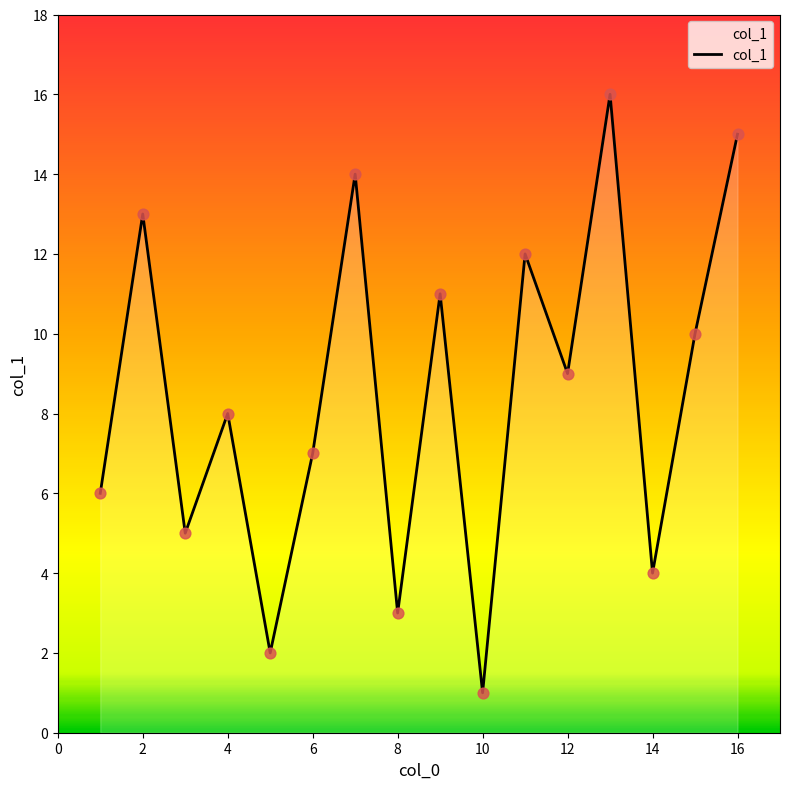

What is the difference between the maximum and minimum values?

15